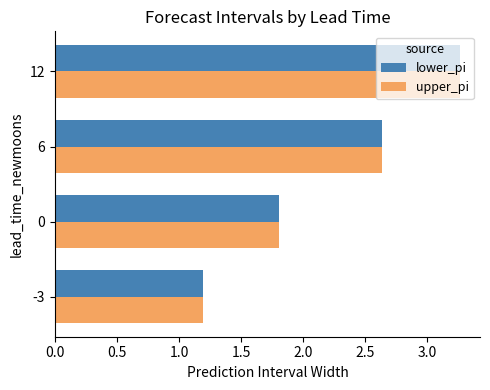

At which category is the sum across all series the highest?

12